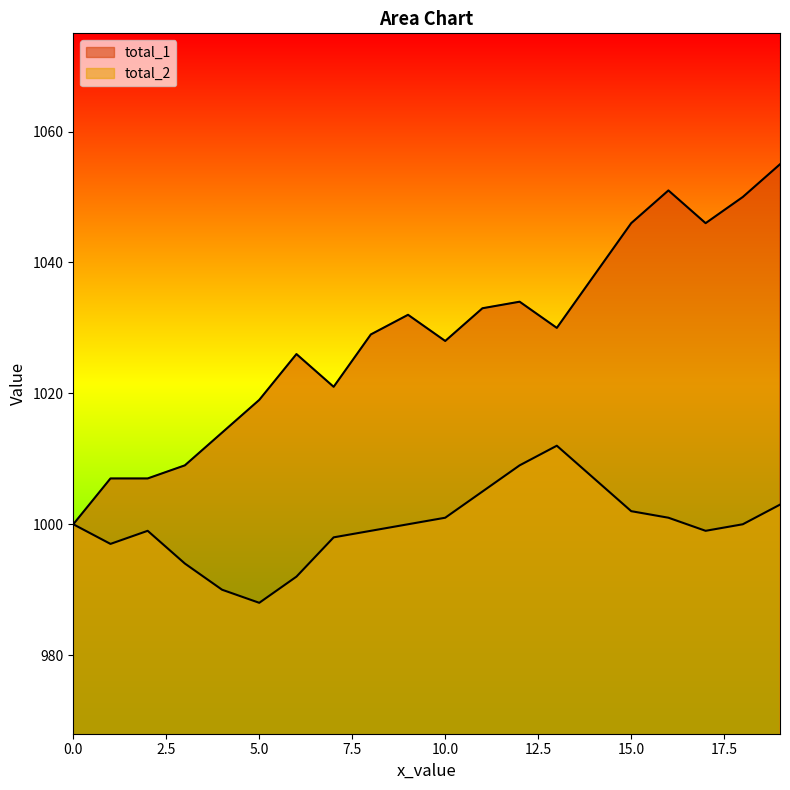

At which label does total_2 first exceed 1000?

10